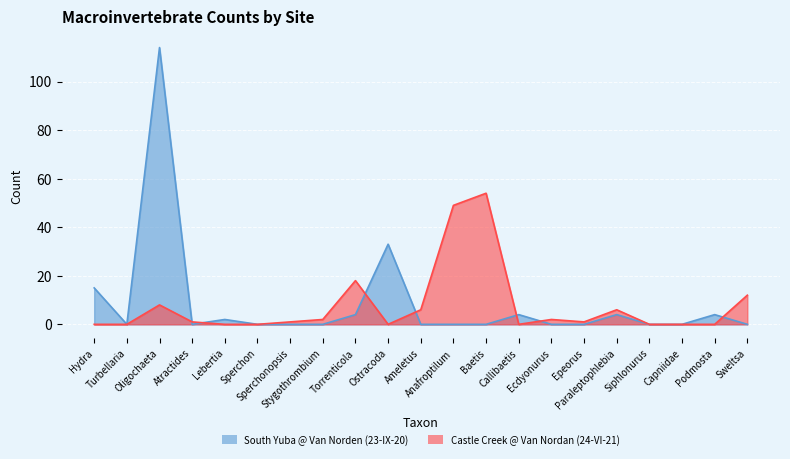

What is the sum of all South Yuba @ Van Norden (23-IX-20) values?

180